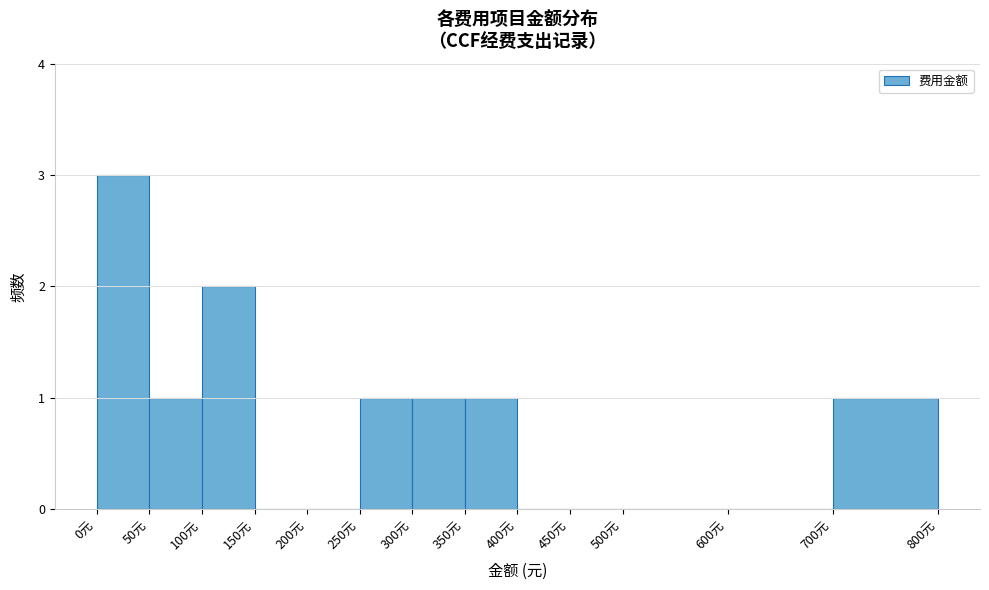

What is the height of the bar covering 100 to 150 on the x-axis? The values are not printed on the chart, so give them approximately, as read against the axis.

2